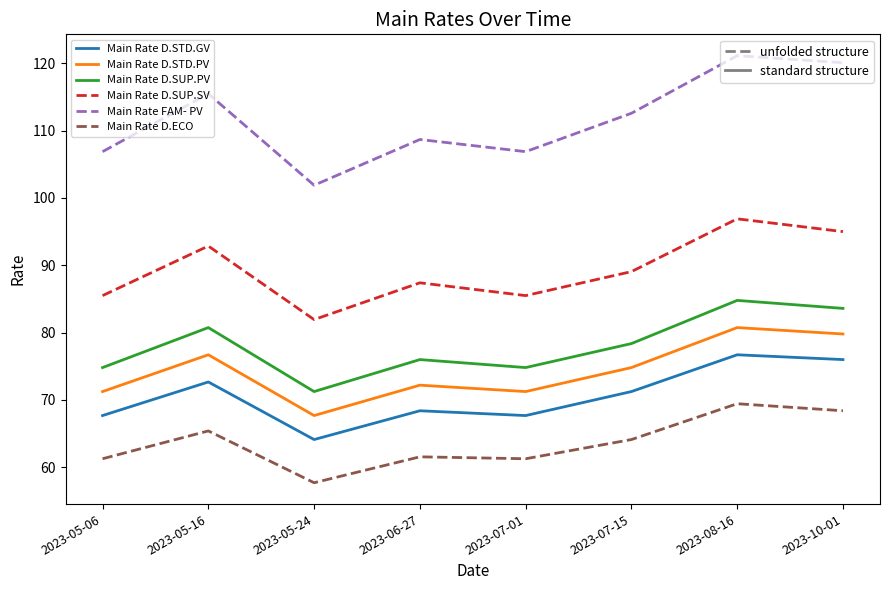

True or false: Main Rate D.ECO has a value of 64.1 at 2023-07-15.

True